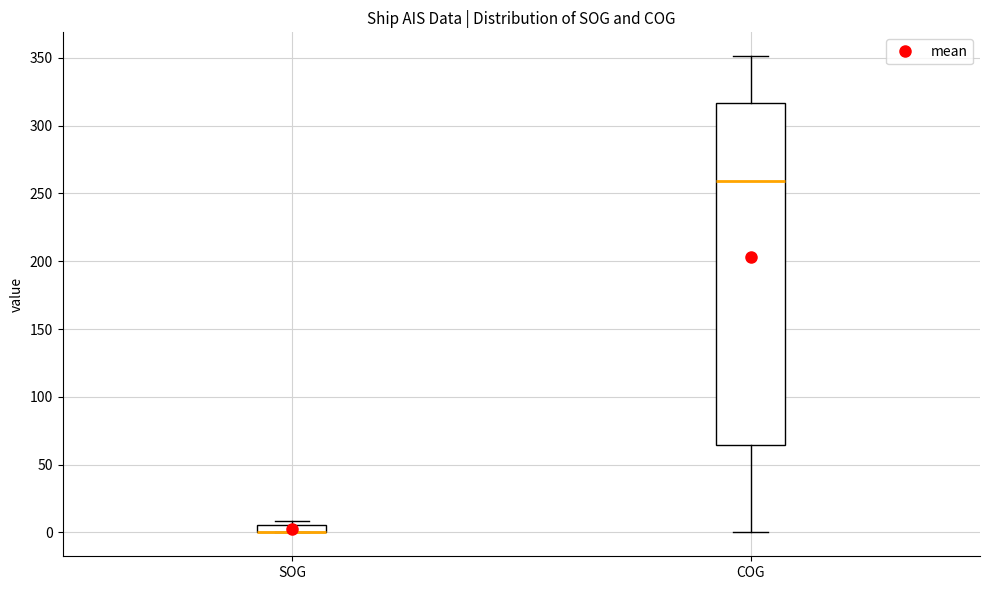

Which box is the tallest, from its lower edge to its upper edge?

COG